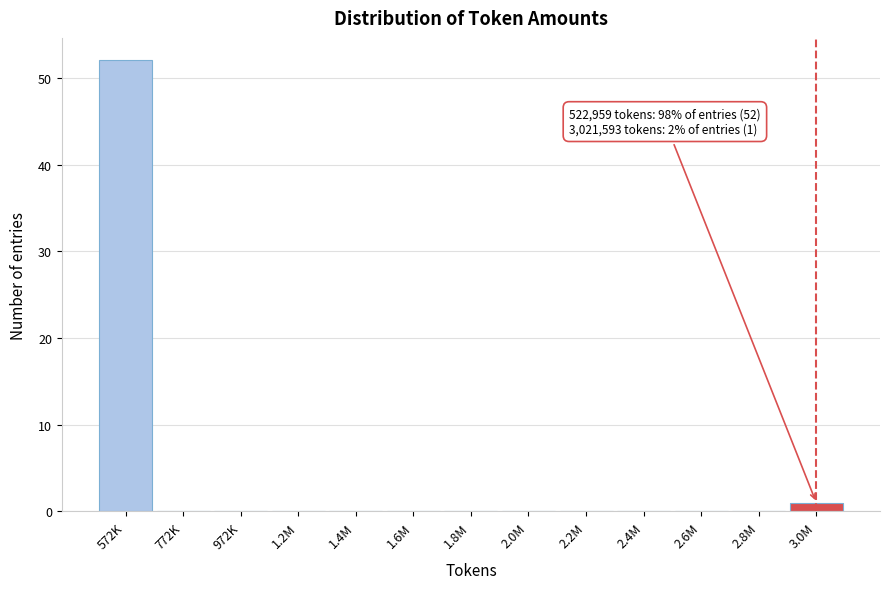

Reading left to right, what are all the values shown in this chart?

572K=52	772K=0	972K=0	1.2M=0	1.4M=0	1.6M=0	1.8M=0	2.0M=0	2.2M=0	2.4M=0	2.6M=0	2.8M=0	3.0M=1